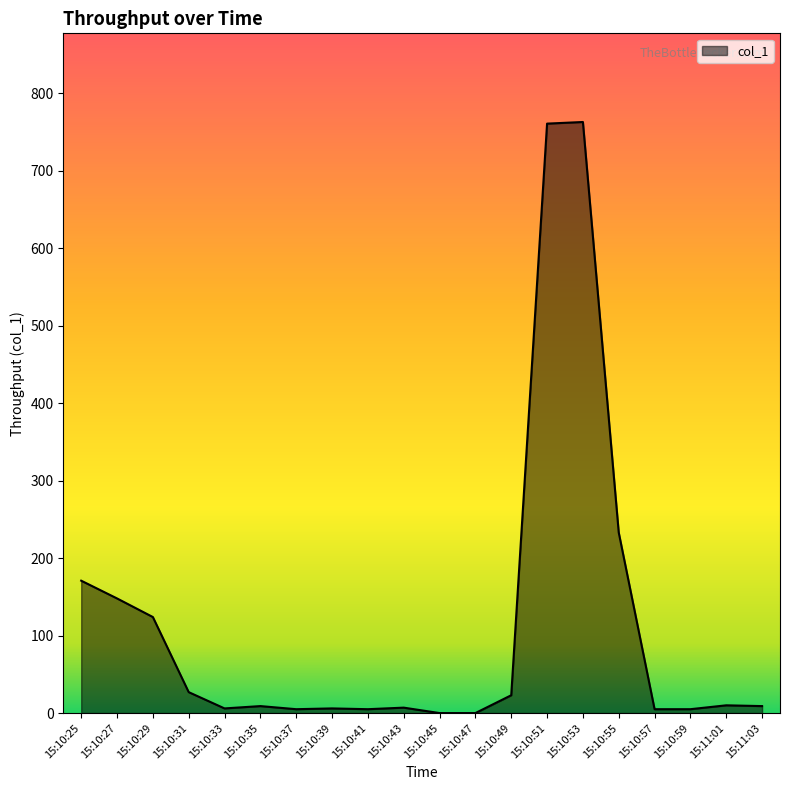

True or false: the data shows 5.0 at 15:10:37.

True